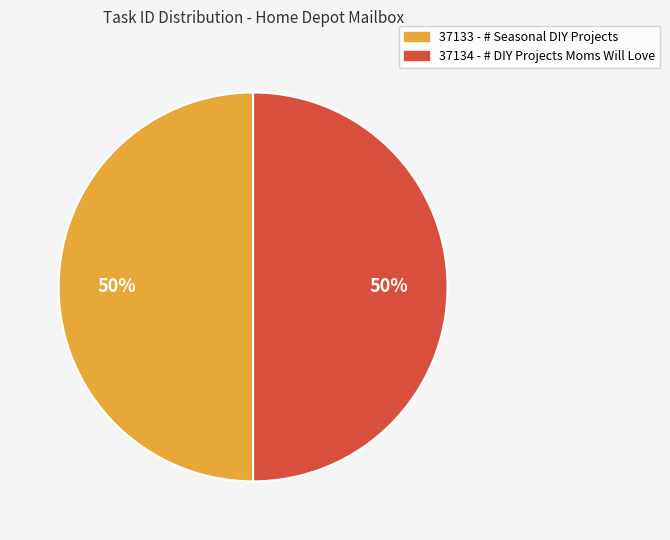

How many segments does this pie chart have?

2